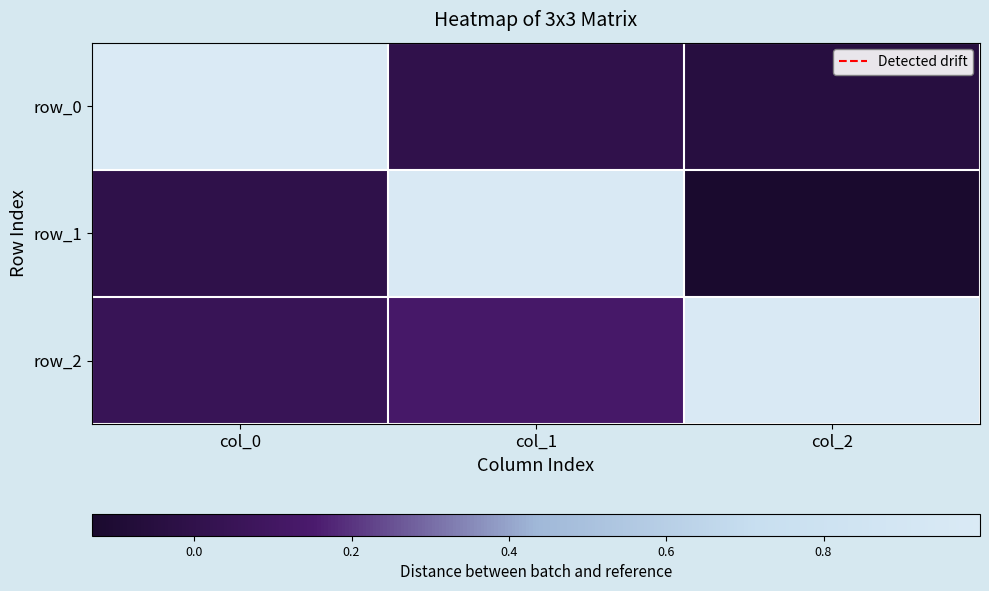

How many series are shown in this chart?

3